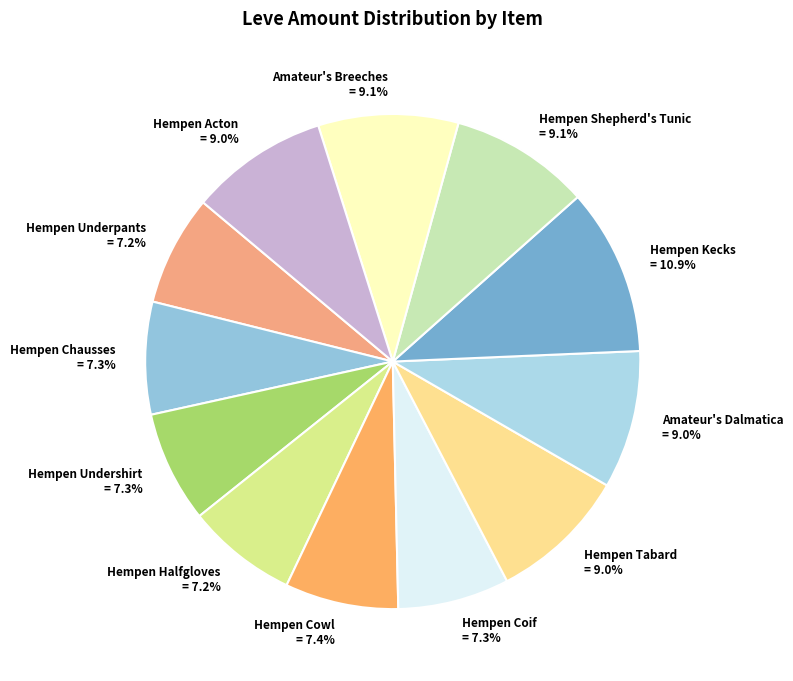

Does Hempen Kecks account for over 50% of the chart?

No